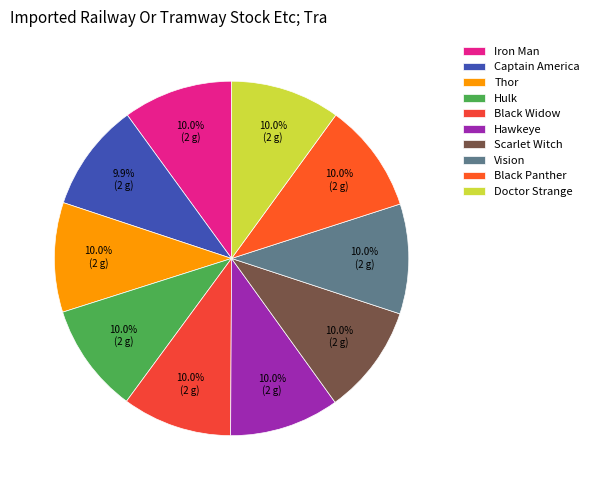

What percentage is the Doctor Strange slice, to the nearest percent?

10%